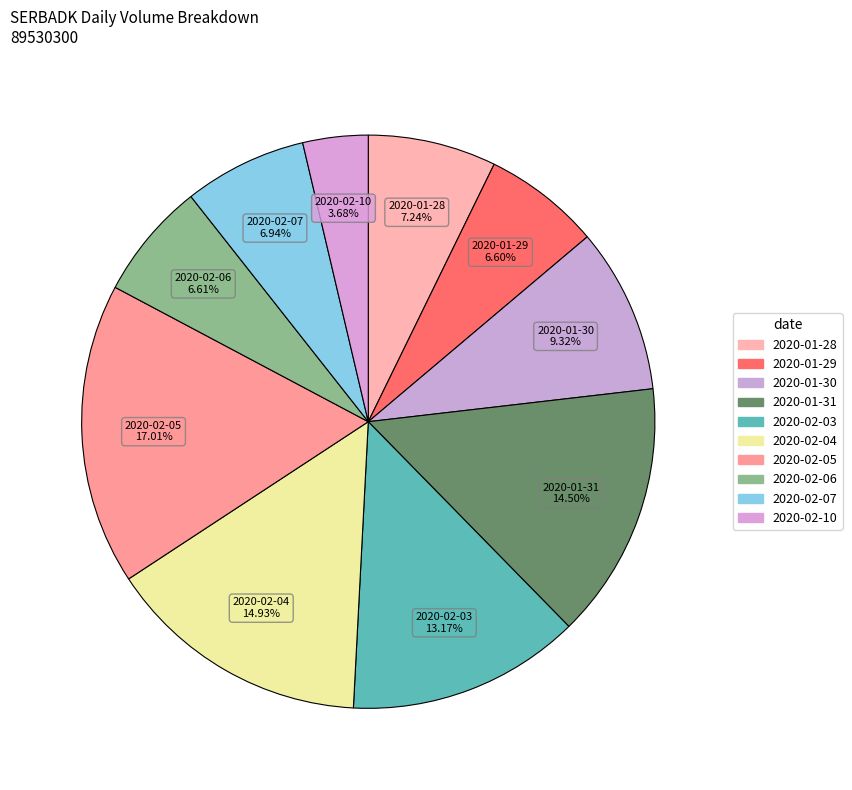

Count the number of slices in the pie.

10